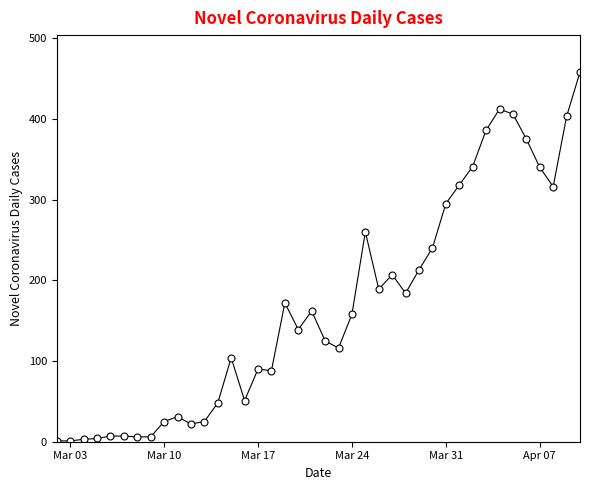

True or false: the data has more than 2 interior local peaks.

True